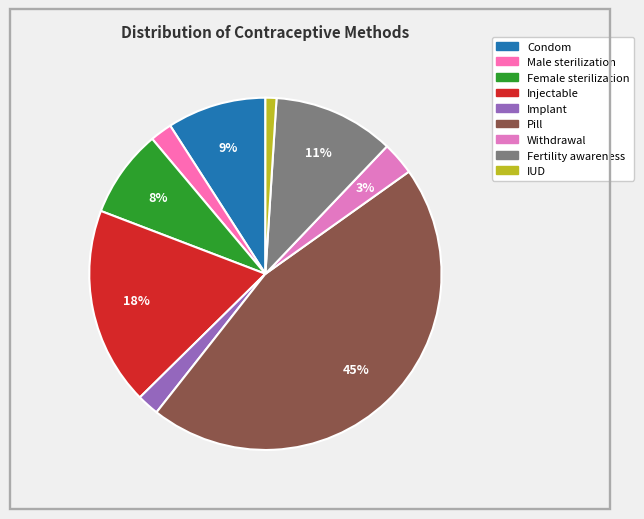

The Implant slice represents 2% of the pie. True or false?

True